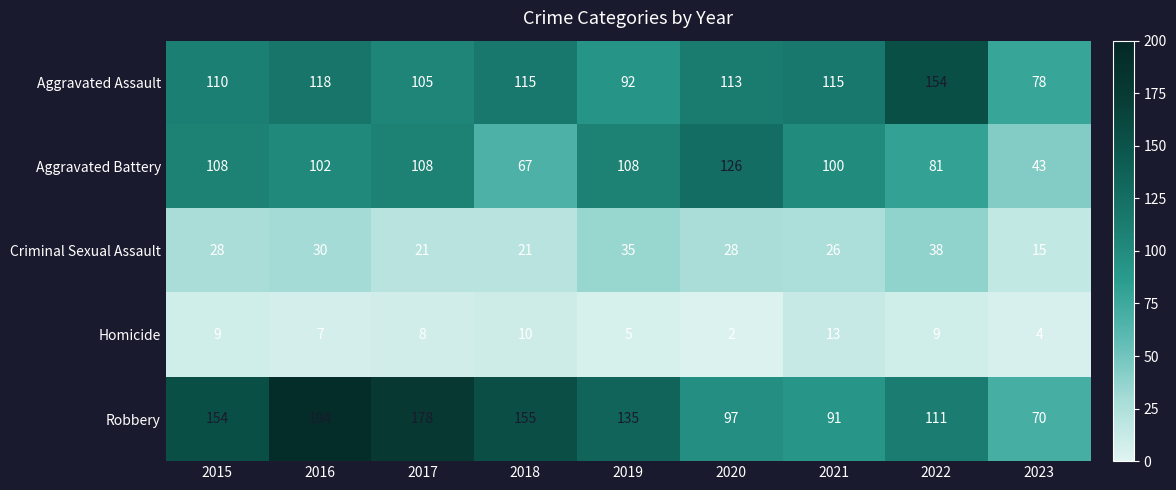

What is the approximate value of Aggravated Battery at 2022?

81